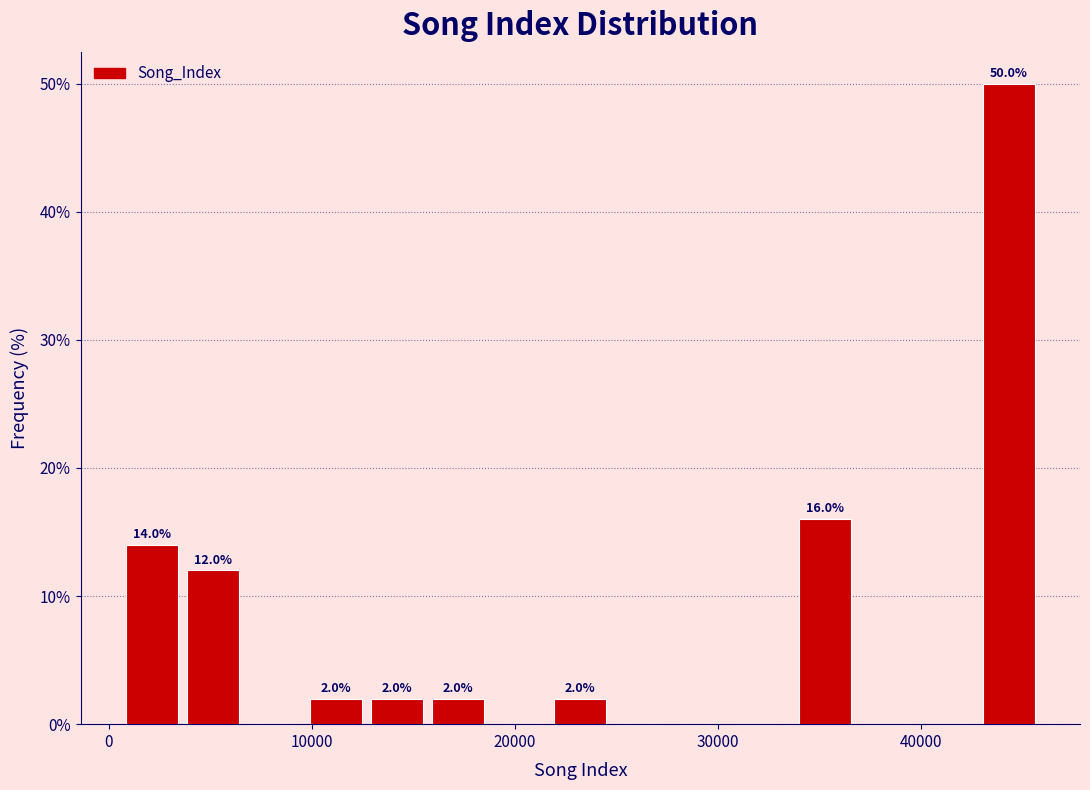

Around what value on the x-axis is the tallest bar? Give the approximate position of its centre, as read against the axis.

44000